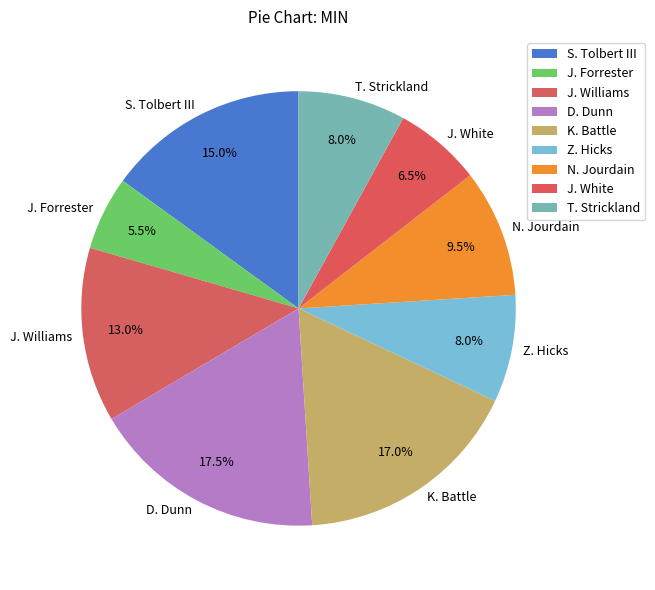

Which has a higher value, J. Forrester or J. White?

J. White